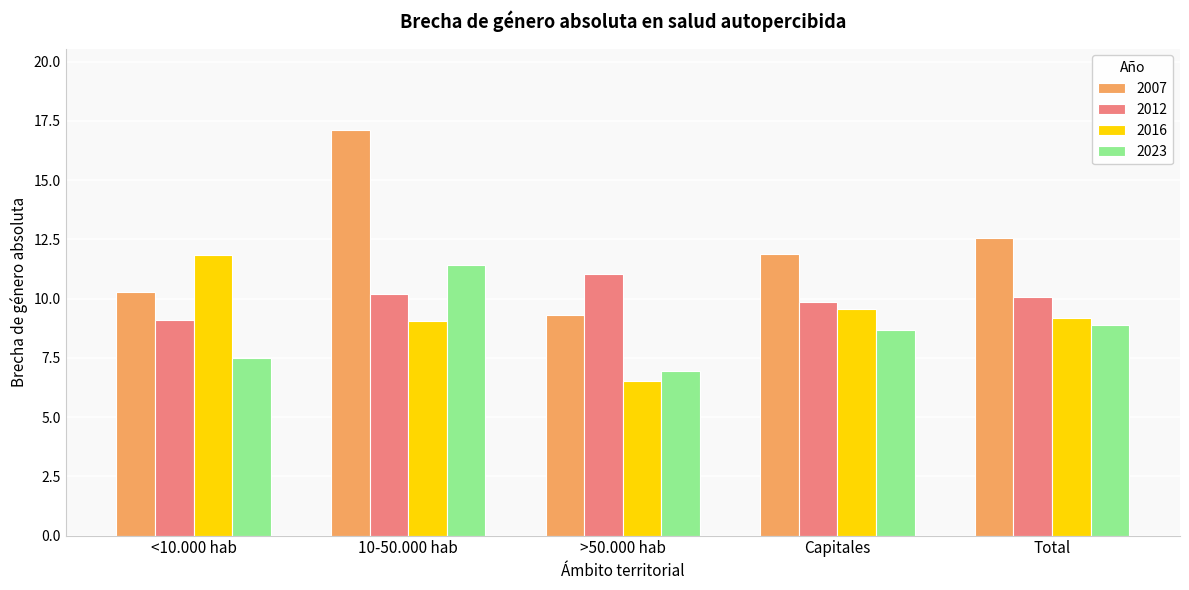

Reading right to left, what are all the values shown in this chart?

2007: Total=12.5	Capitales=11.9	>50.000 hab=9.3	10-50.000 hab=17.1	<10.000 hab=10.3
2012: Total=10.1	Capitales=9.8	>50.000 hab=11.0	10-50.000 hab=10.2	<10.000 hab=9.1
2016: Total=9.2	Capitales=9.6	>50.000 hab=6.5	10-50.000 hab=9.1	<10.000 hab=11.8
2023: Total=8.9	Capitales=8.7	>50.000 hab=6.9	10-50.000 hab=11.4	<10.000 hab=7.5